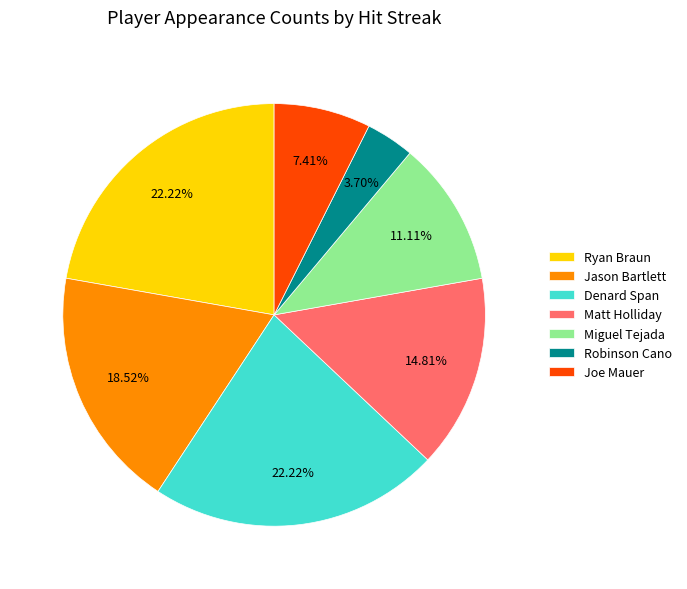

True or false: Denard Span accounts for 31% of the total.

False